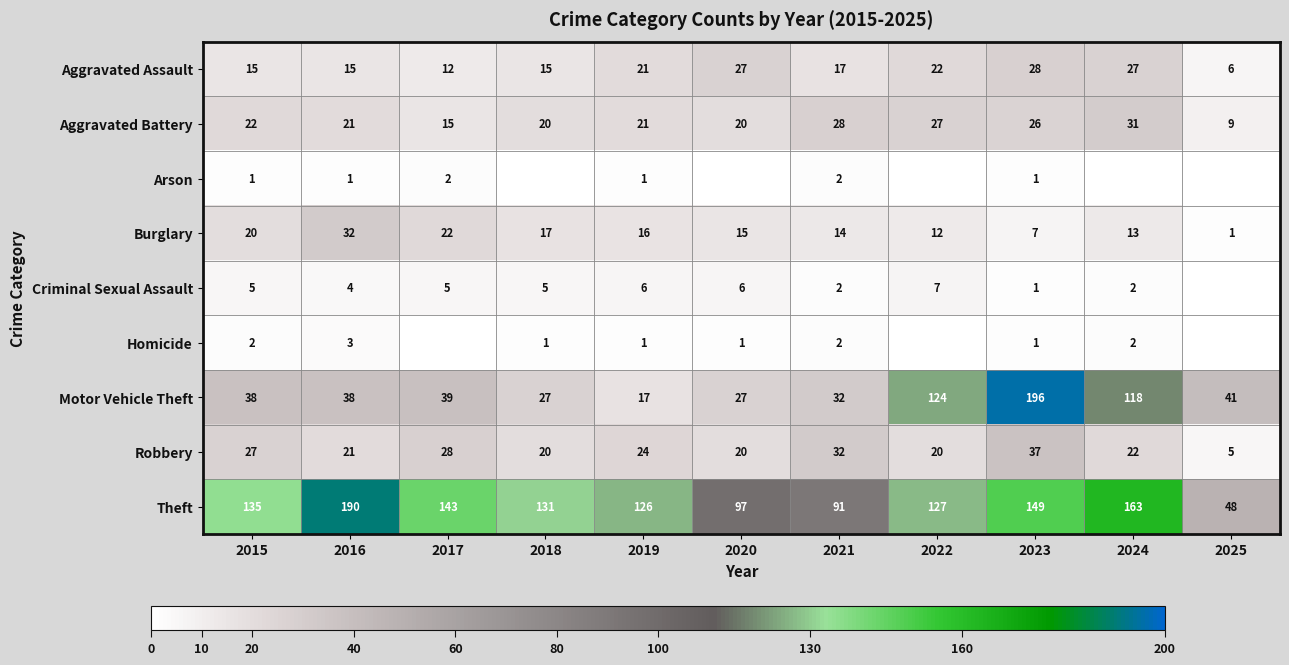

At which label does Theft first exceed 131?

2015